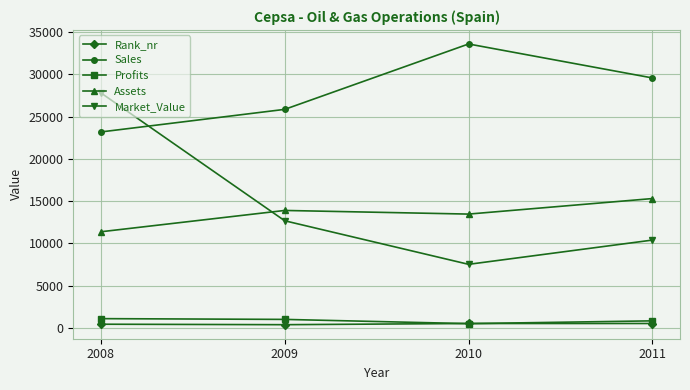

How many Assets values are between 13470 and 15306?

3